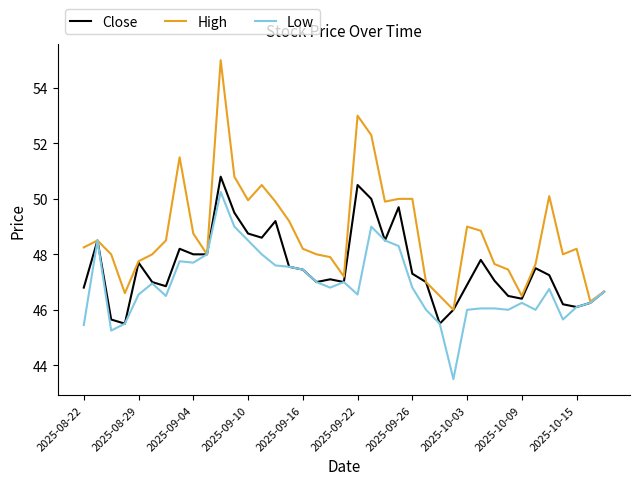

What is the difference between the second highest and second lowest values in the High series?

6.7